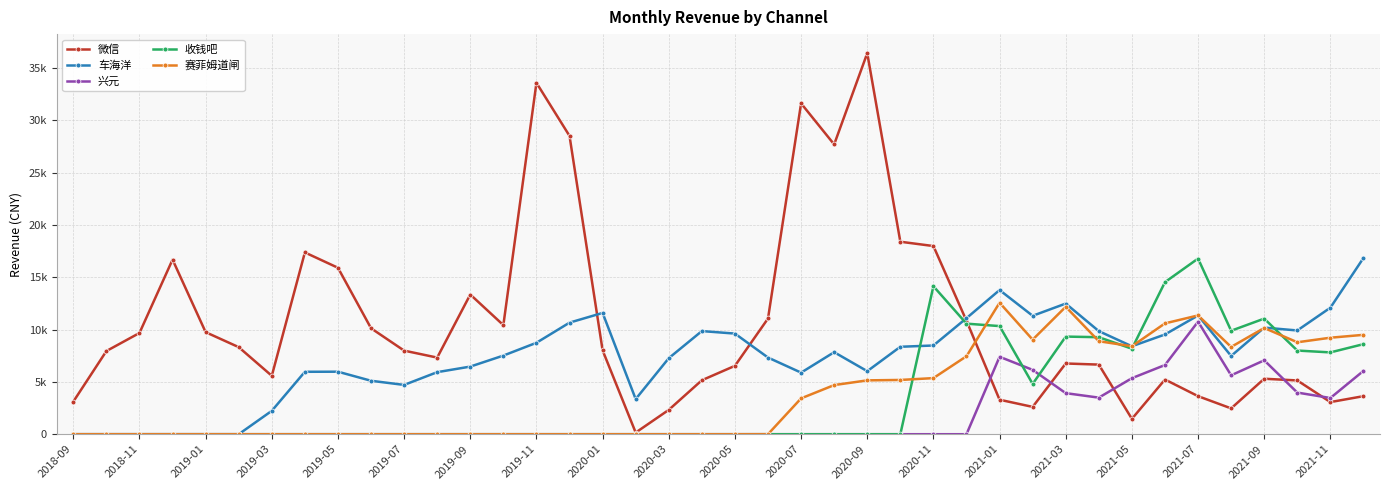

True or false: 赛菲姆道闸 has more than 1 points higher than both neighbors.

True